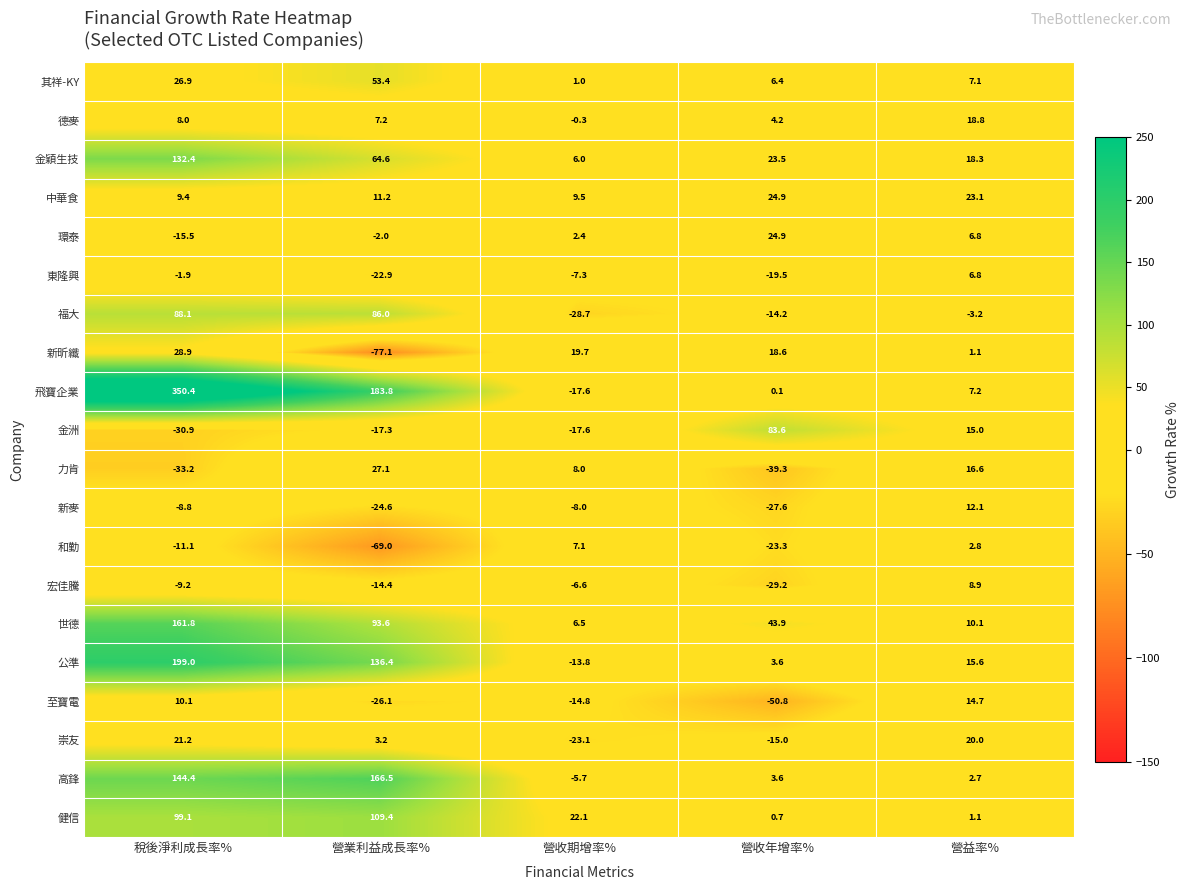

Where is 力肯 nearest to the value -6?

營收期增率%